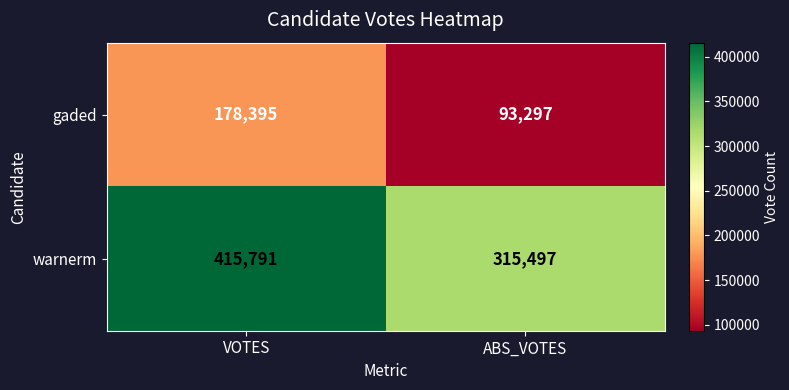

What is the sum of all gaded values?

271692